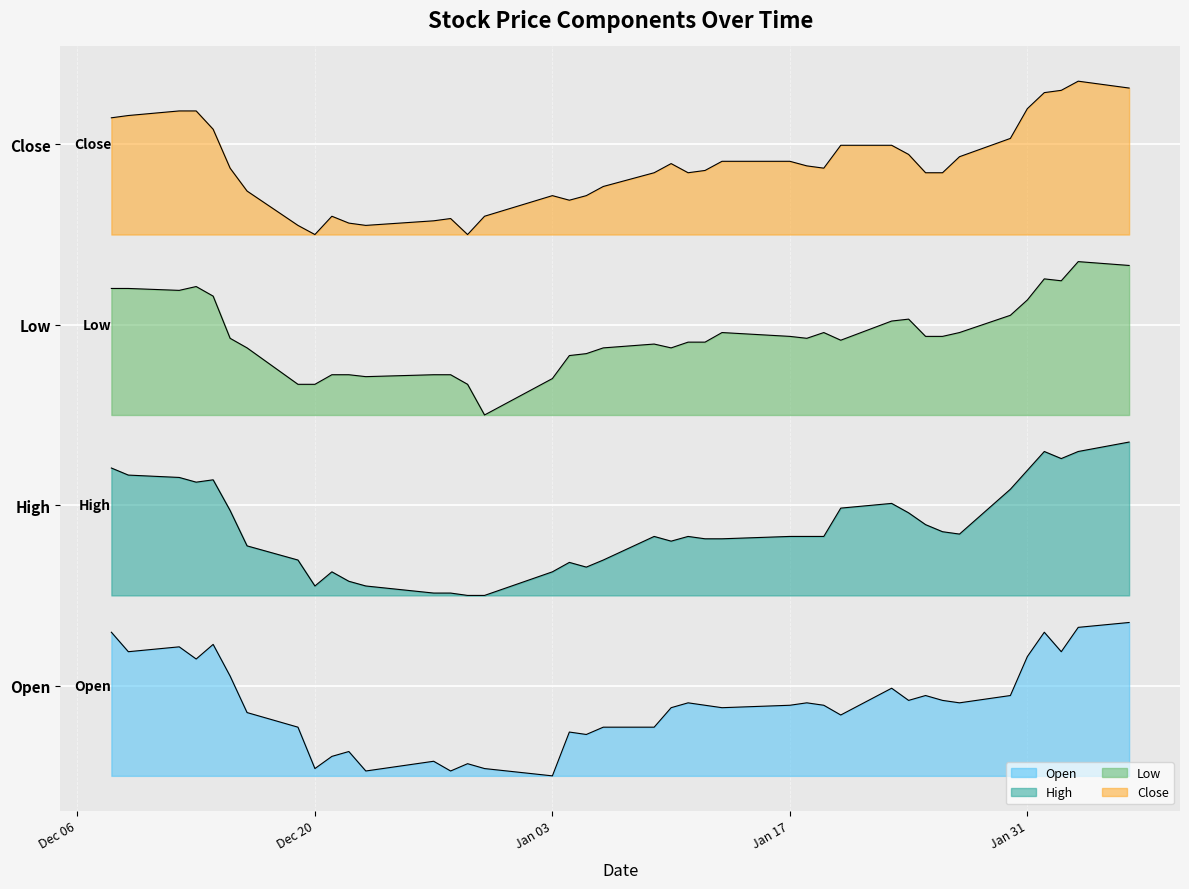

What is the value of the Close point at the 38th from the left?

0.9